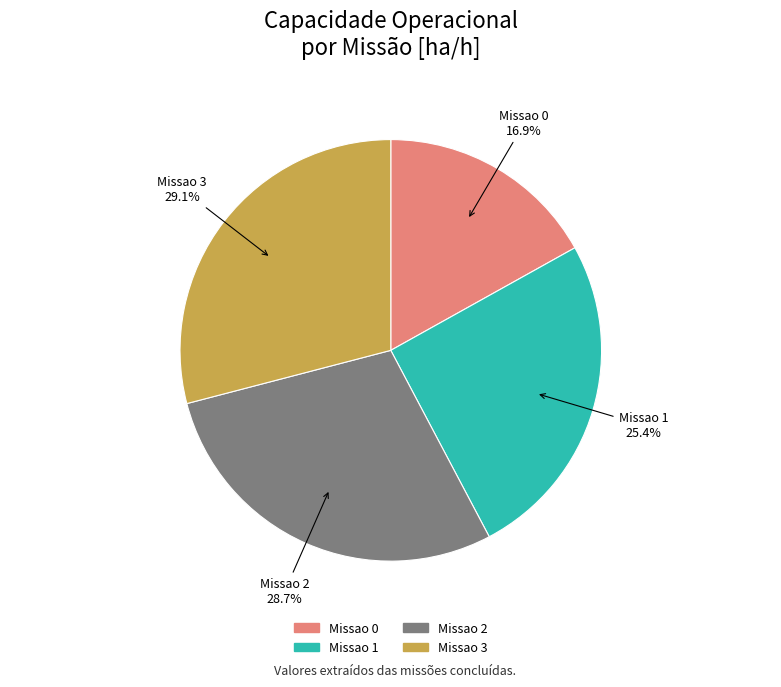

To the nearest percent, what portion does Missao 0 represent?

17%